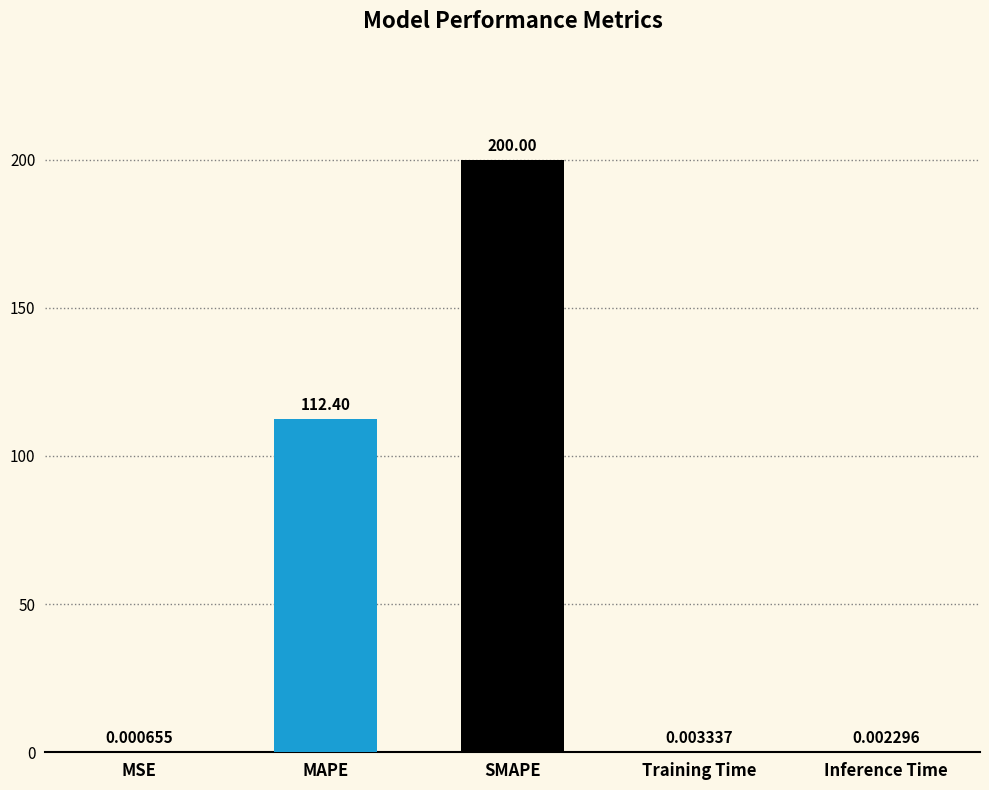

What is the average value?

62.5